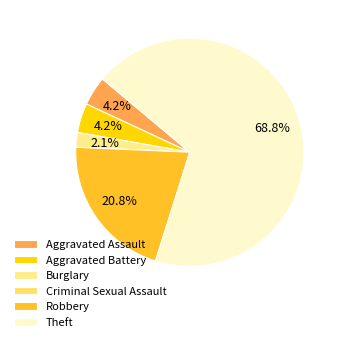

To the nearest percent, what is the difference between the largest and smallest slice percentages?

69%